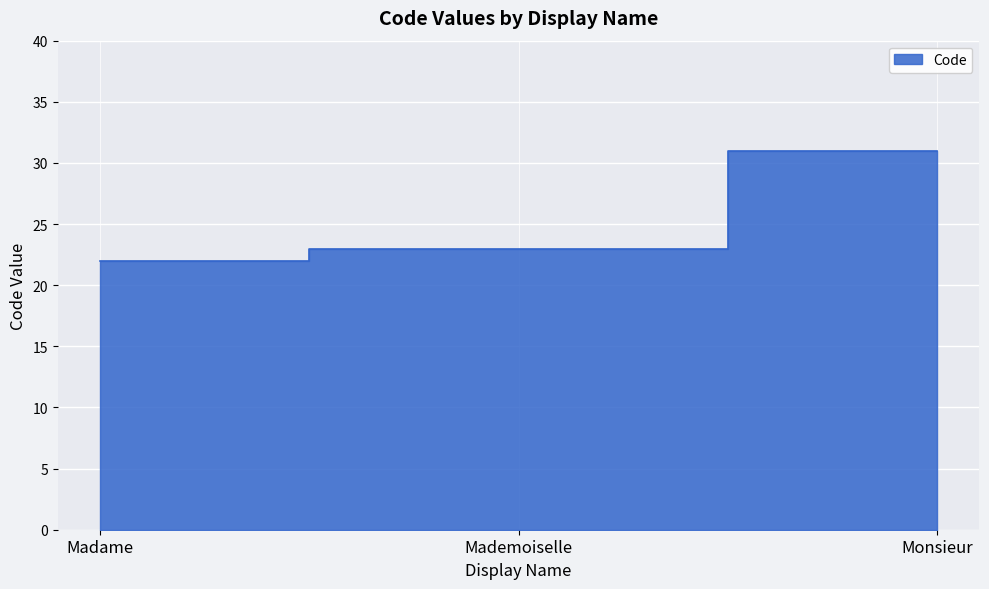

What is the label of the 2nd point from the right?

Mademoiselle